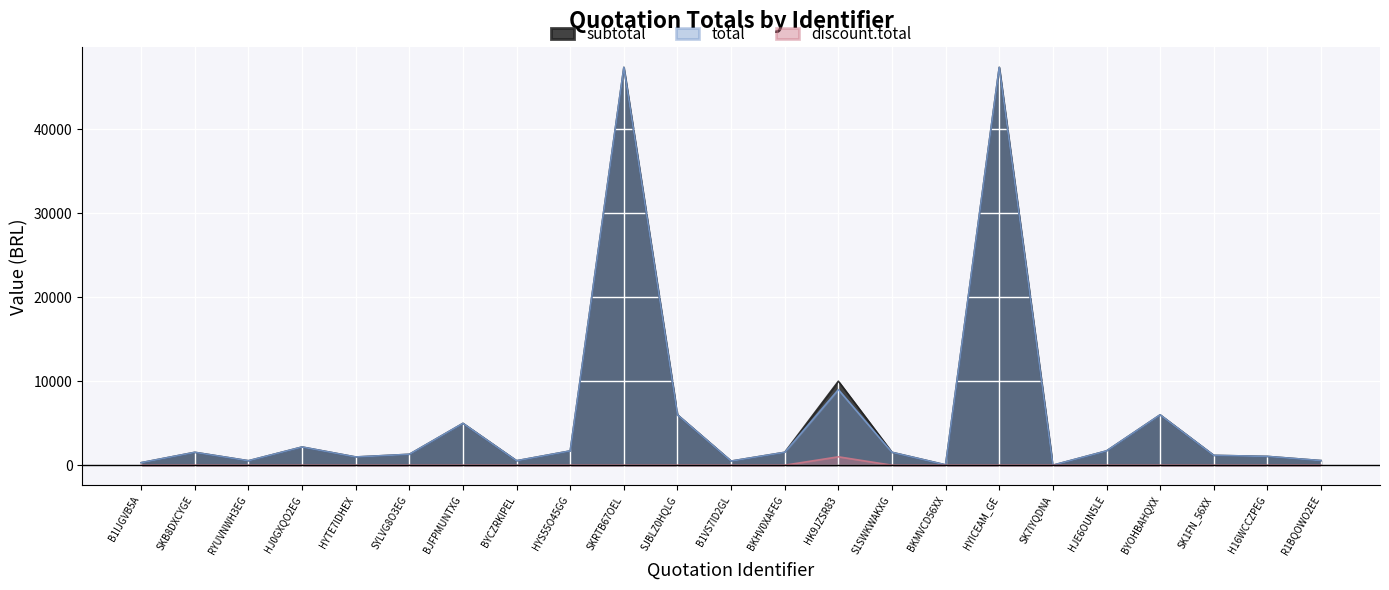

What is the highest value of the total series?

47370.0